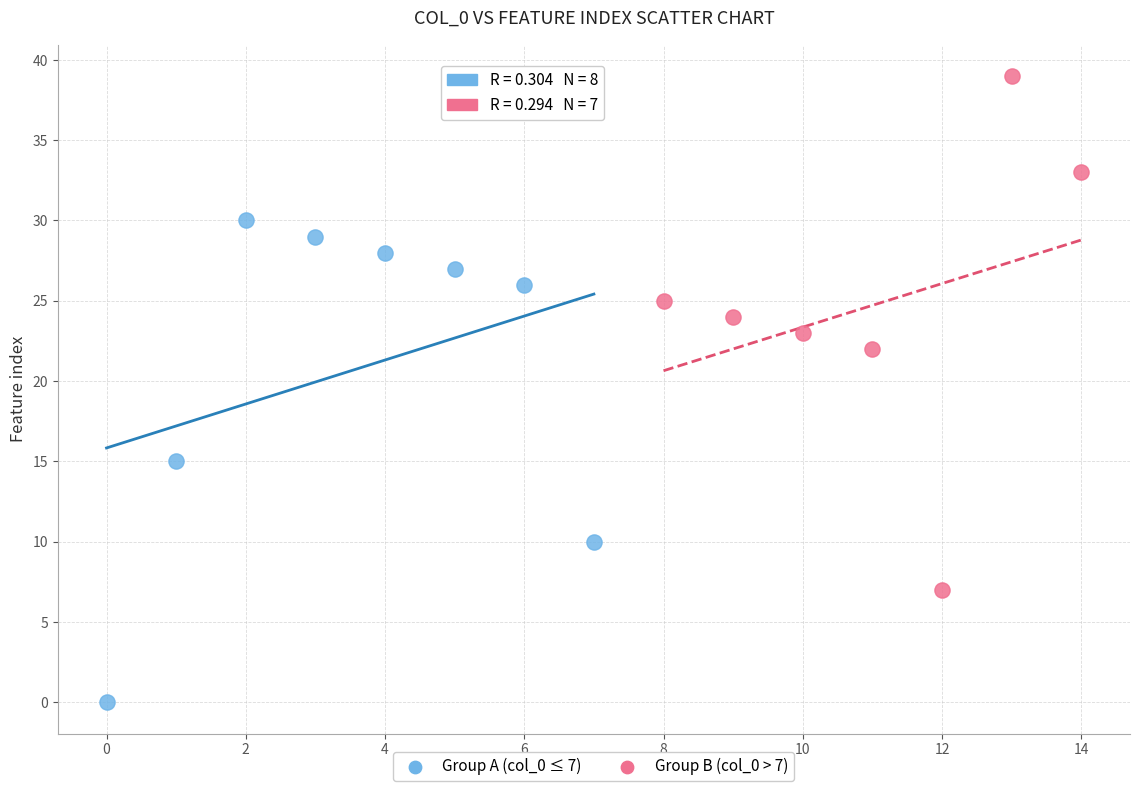

Which series reaches the minimum Y coordinate?

Group A (col_0 ≤ 7)